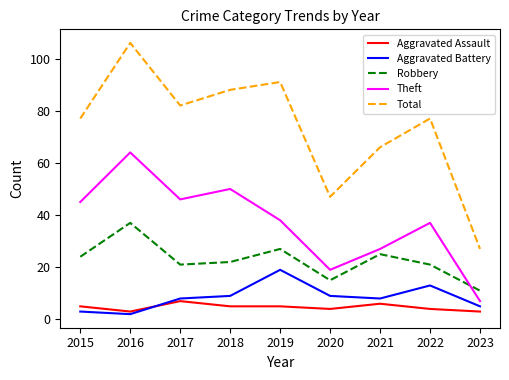

True or false: Total and Robbery cross at least once.

False